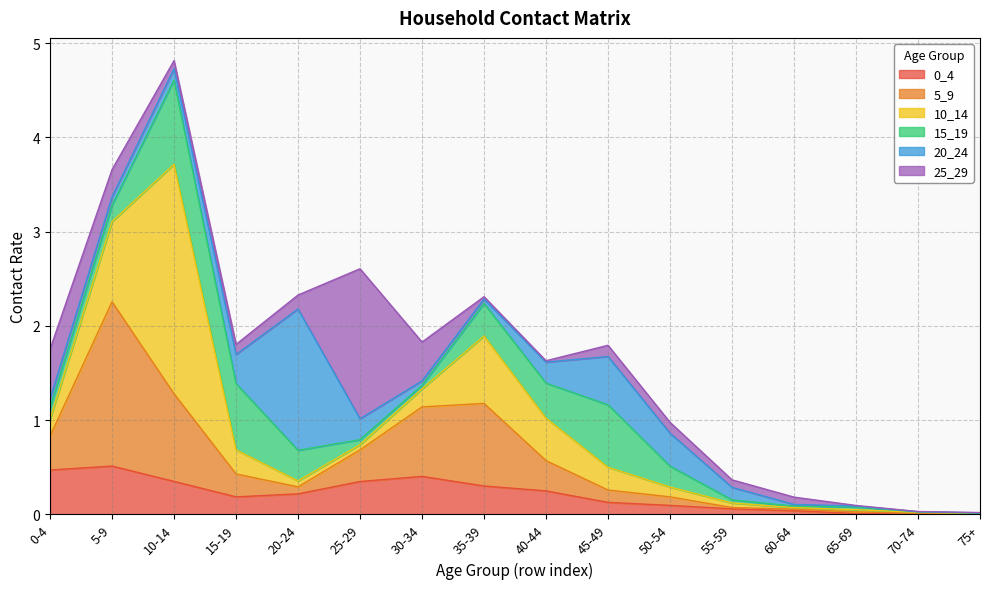

What are all the series names shown in the legend?

0_4, 5_9, 10_14, 15_19, 20_24, 25_29